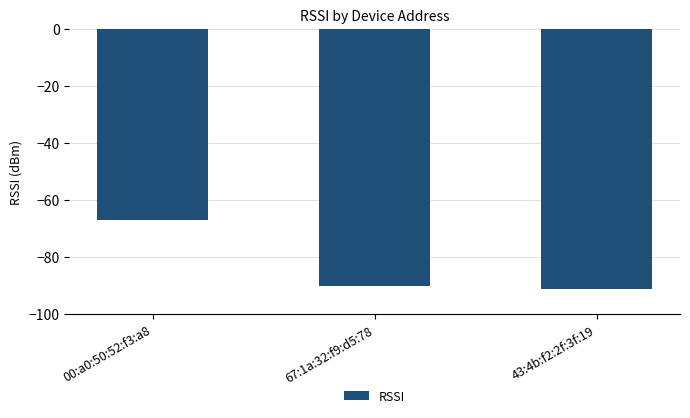

What is the change in value from 67:1a:32:f9:d5:78 to 43:4b:f2:2f:3f:19?

-1